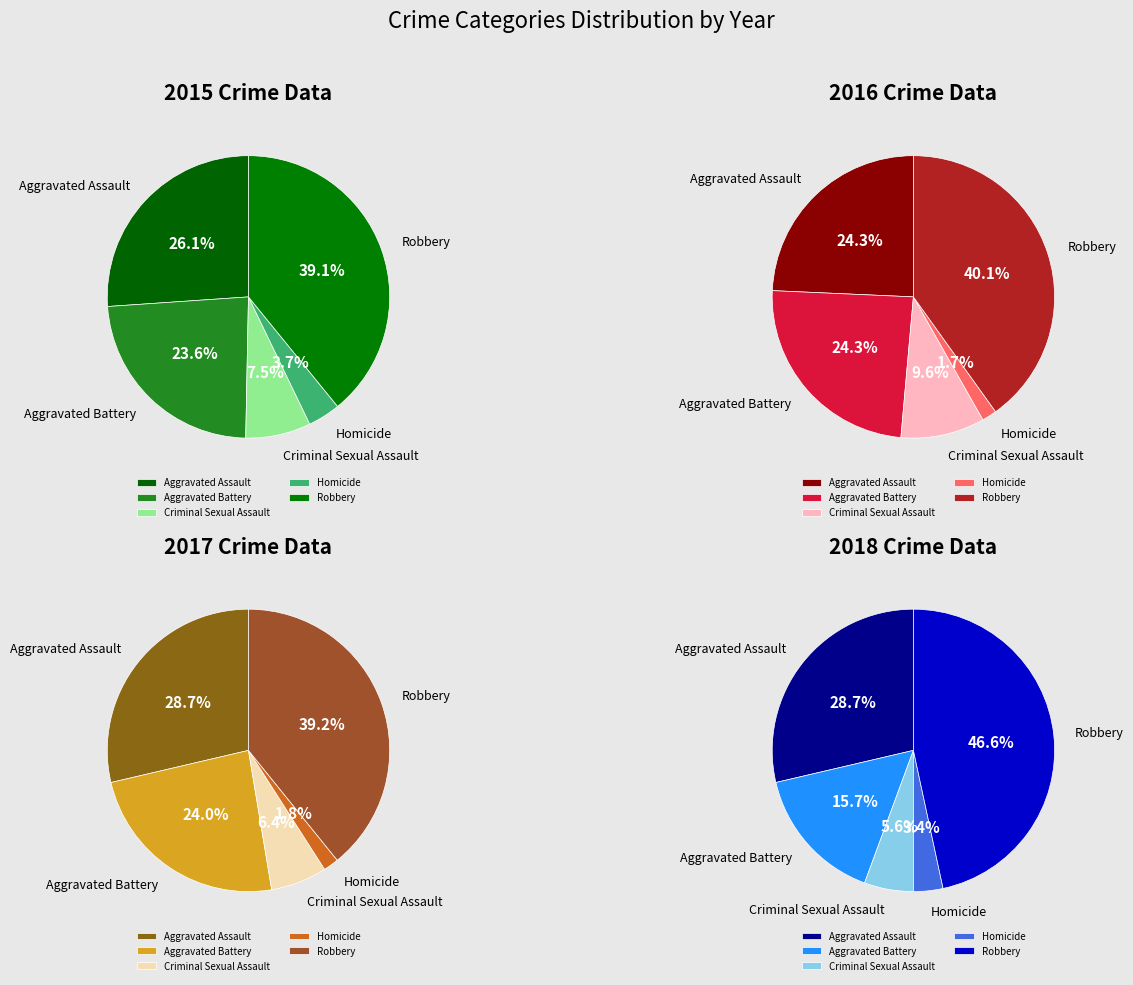

Approximately how many times larger is the value at Aggravated Battery compared to Homicide?

6.3